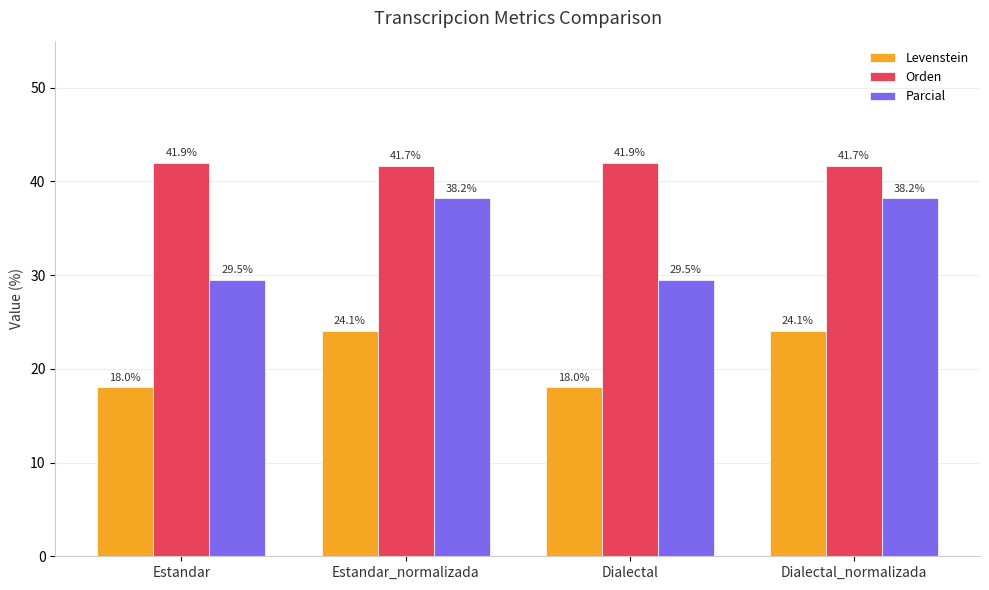

What is the lowest value of the Levenstein series?

18.0